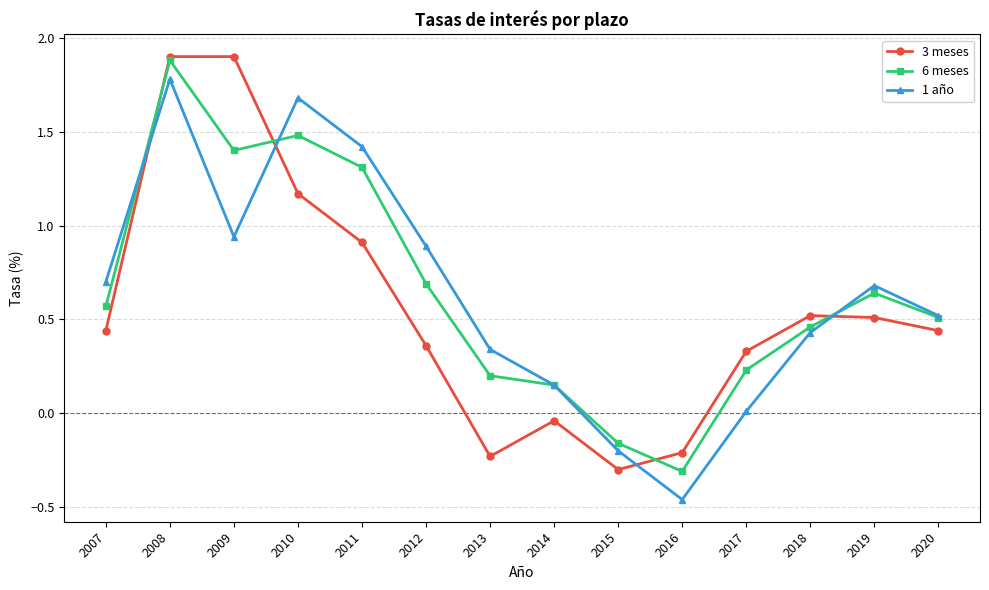

Rank the categories by 6 meses value from highest to lowest.

2008, 2010, 2009, 2011, 2012, 2019, 2007, 2020, 2018, 2017, 2013, 2014, 2015, 2016